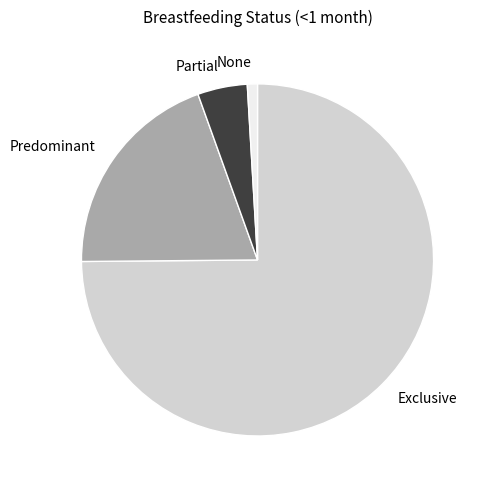

Rank the categories by value from highest to lowest.

Exclusive, Predominant, Partial, None